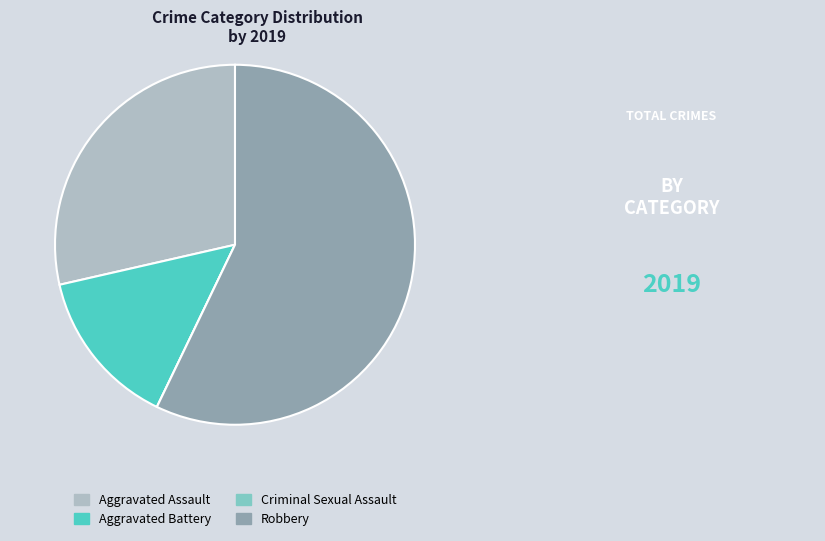

The Aggravated Assault slice represents 43% of the pie. True or false?

False